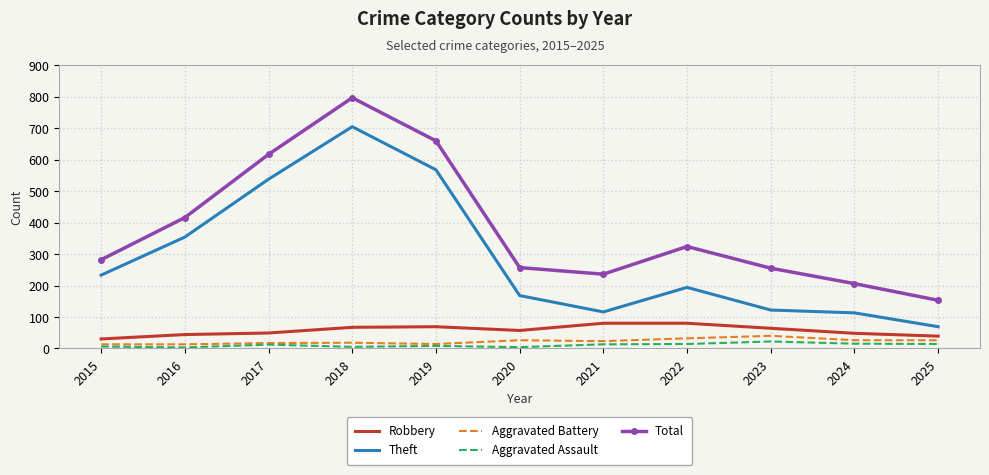

Is it true that Theft equals 233 at 2015?

True